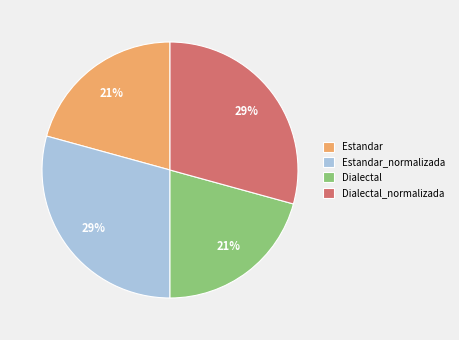

To the nearest percent, what is the average slice percentage?

25%